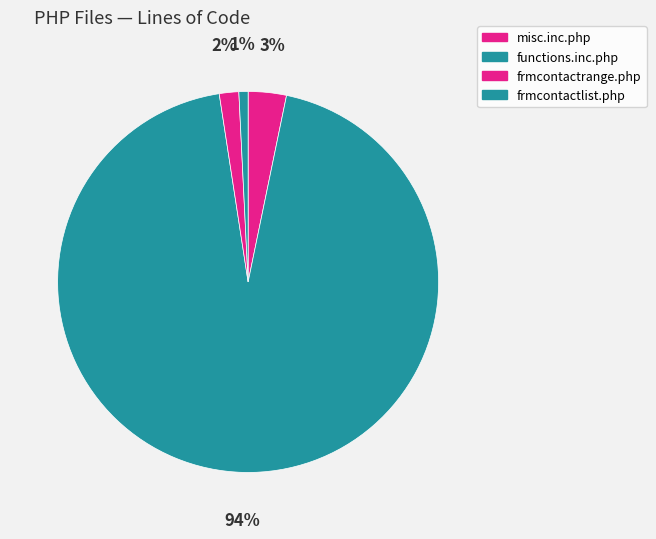

Count the number of slices in the pie.

4